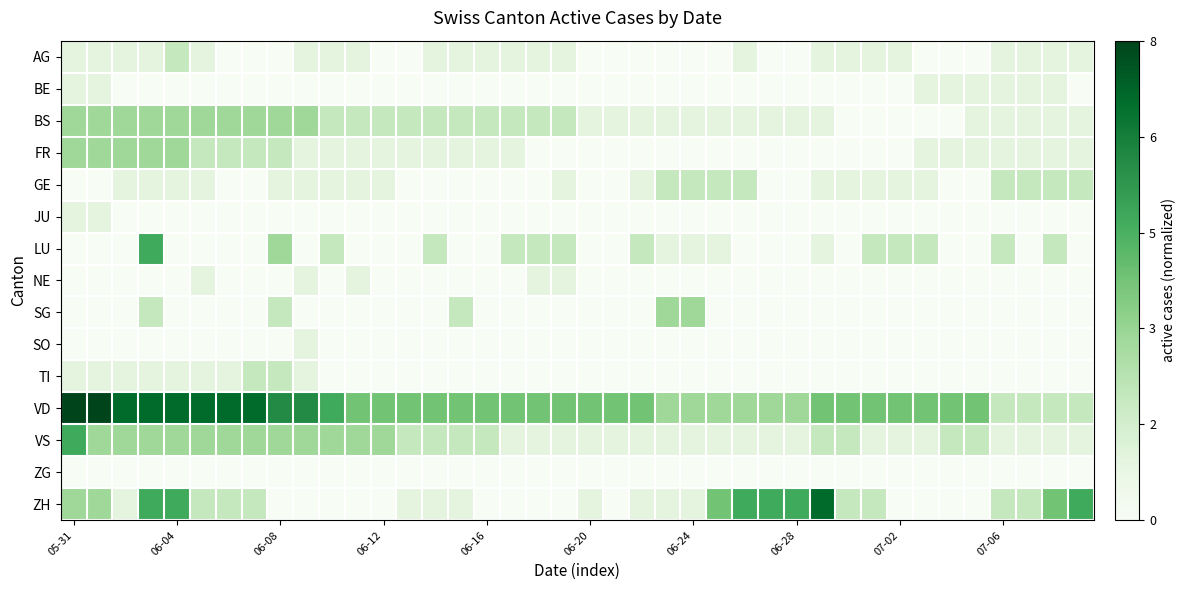

List the series in order of their peak value, lowest first.

ZG, BE, JU, NE, SO, AG, GE, TI, BS, FR, SG, LU, VS, ZH, VD